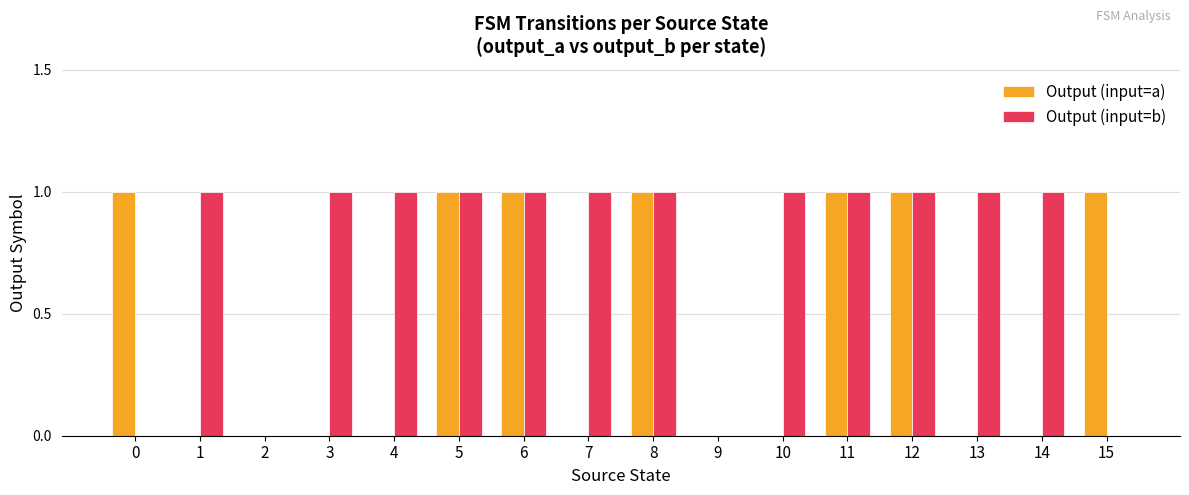

How many groups of bars are there?

16